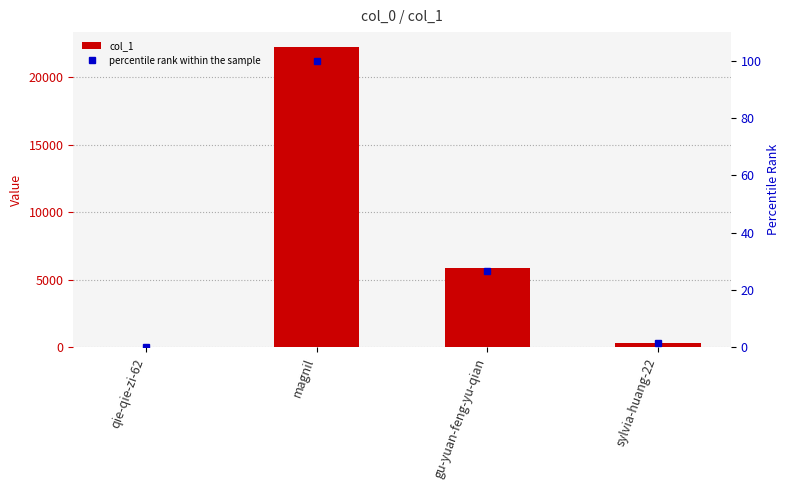

What are all the series names shown in the legend?

col_1, percentile rank within the sample